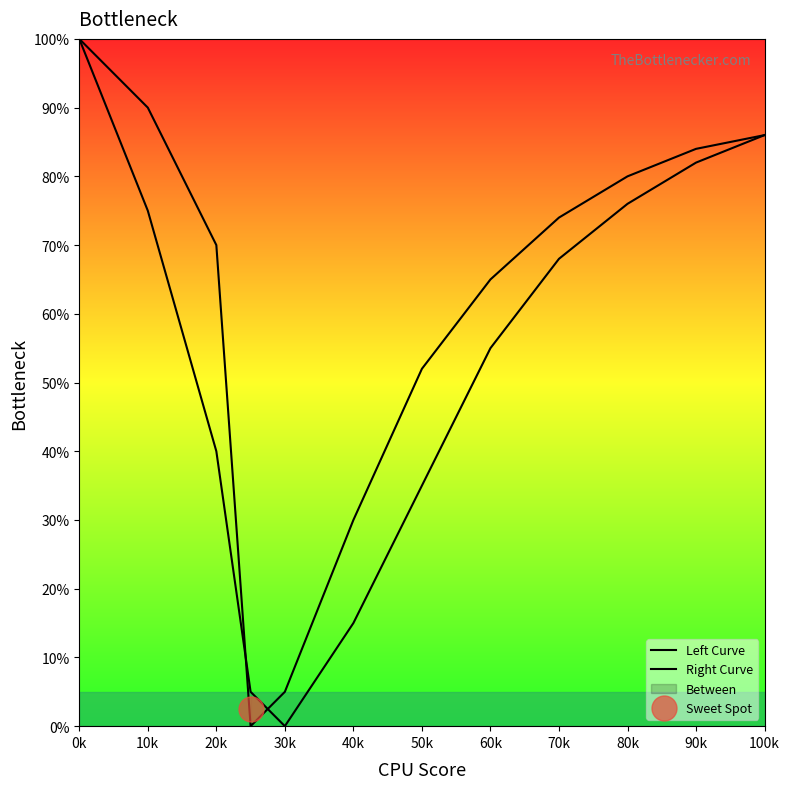

Reading left to right, list all the values displayed in this chart.

Left Curve: 100	75	40	5	0	15	35	55	68	76	82	86
Right Curve: 100	90	70	0	5	30	52	65	74	80	84	86